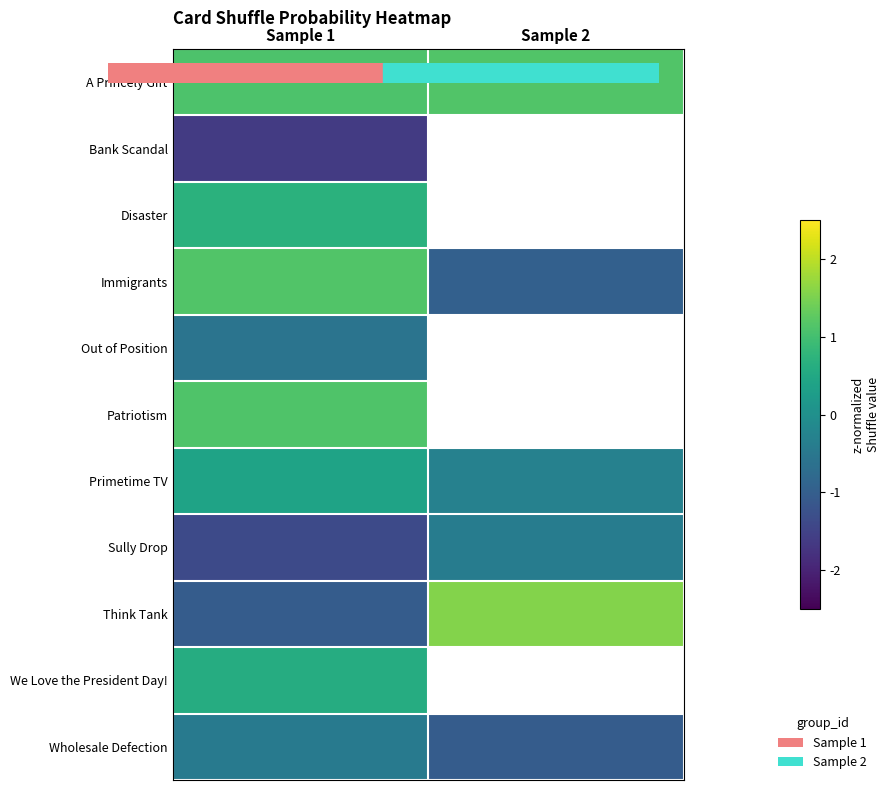

The value of Think Tank at Sample 1 is -0.4. True or false?

False